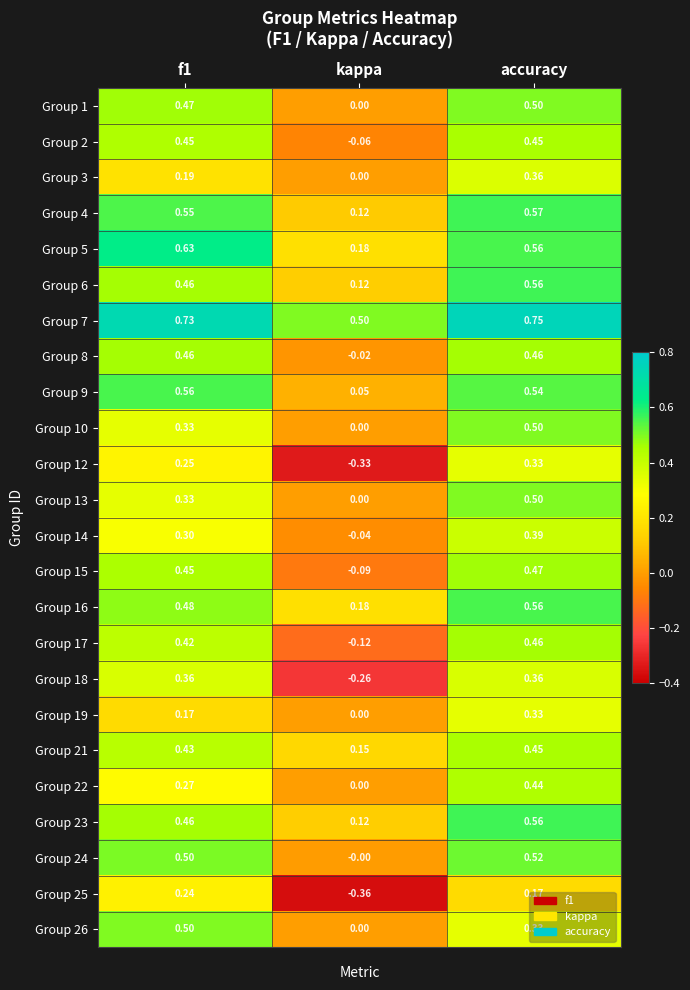

Where is Group 17 nearest to the value 0?

kappa